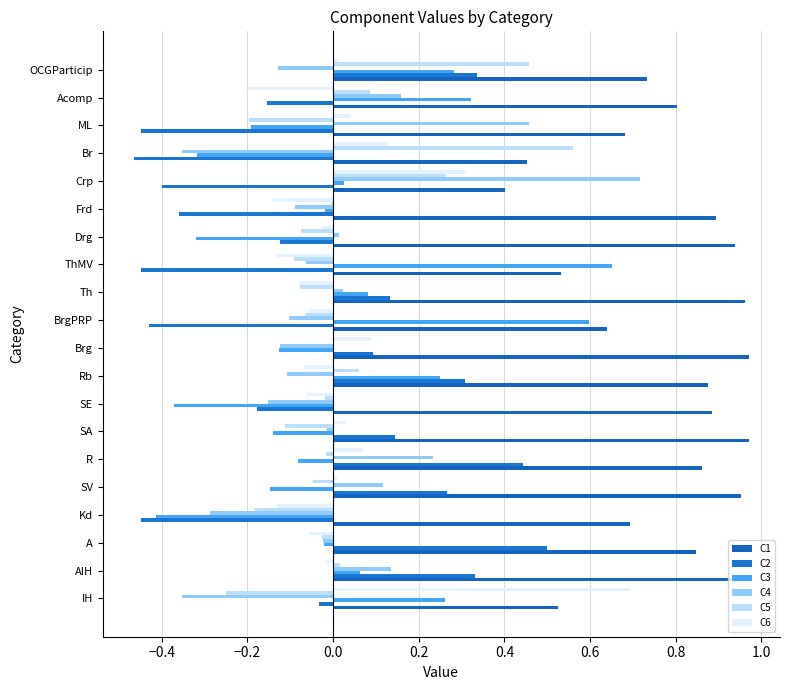

How many values in the C3 series exceed 0?

9